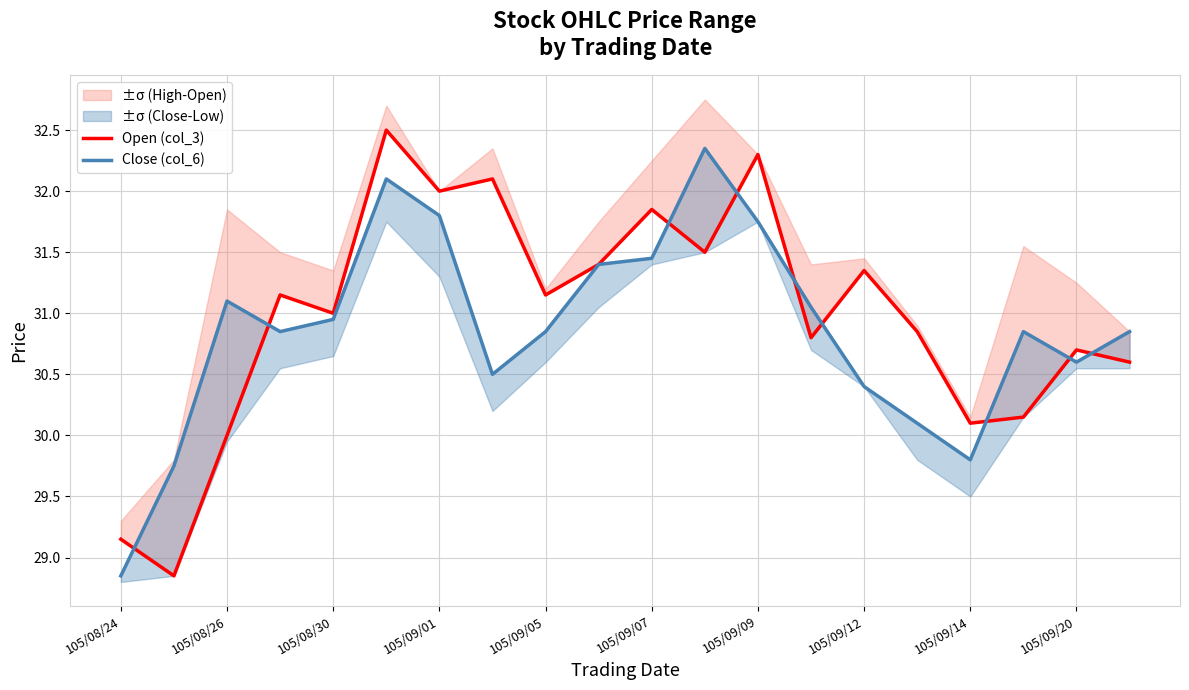

What is the label of the 18th point from the left?

17